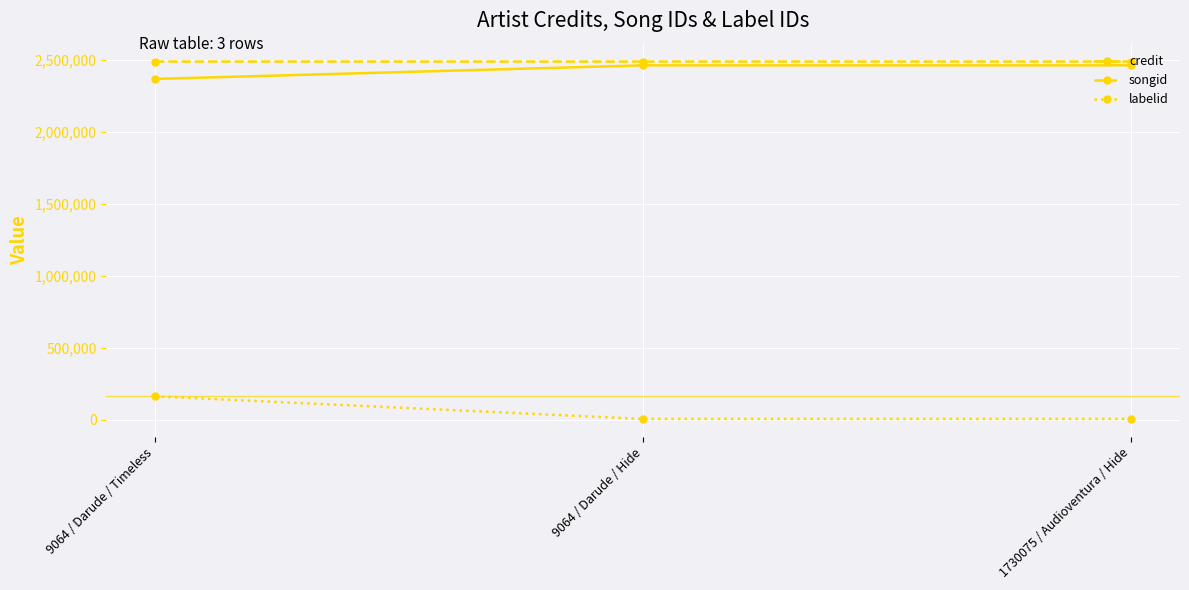

Which series has the largest range (max minus min)?

labelid